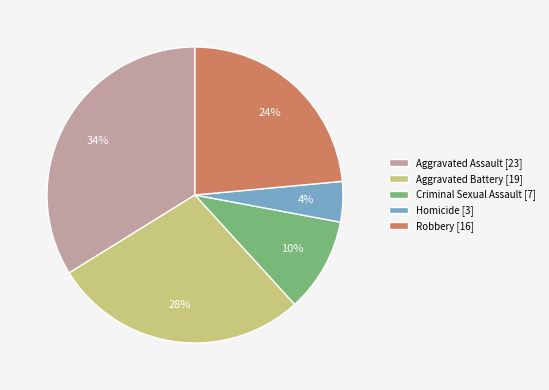

Is Robbery the majority of the pie?

No